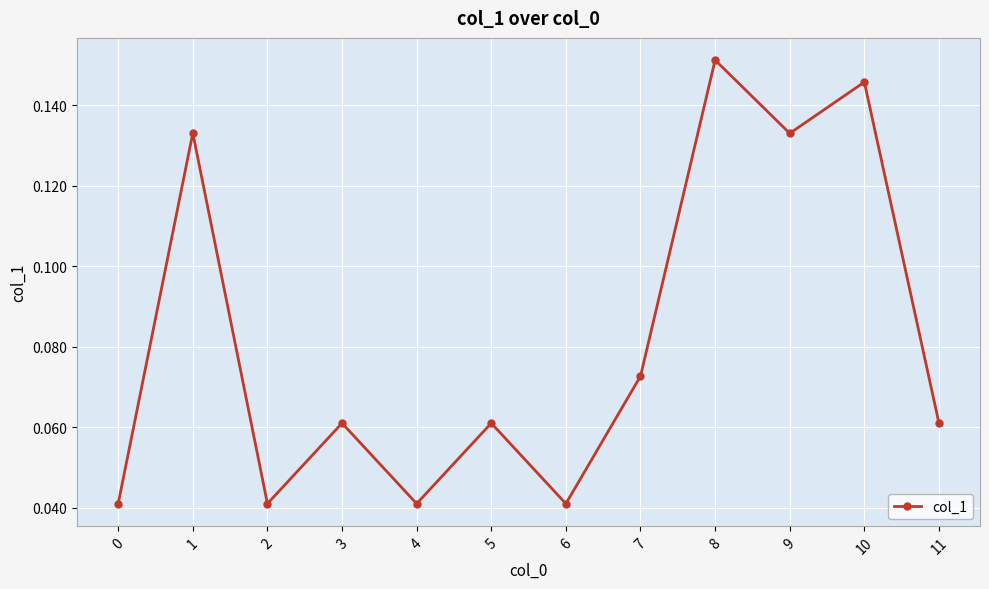

At which category does the data reach its first local valley?

2